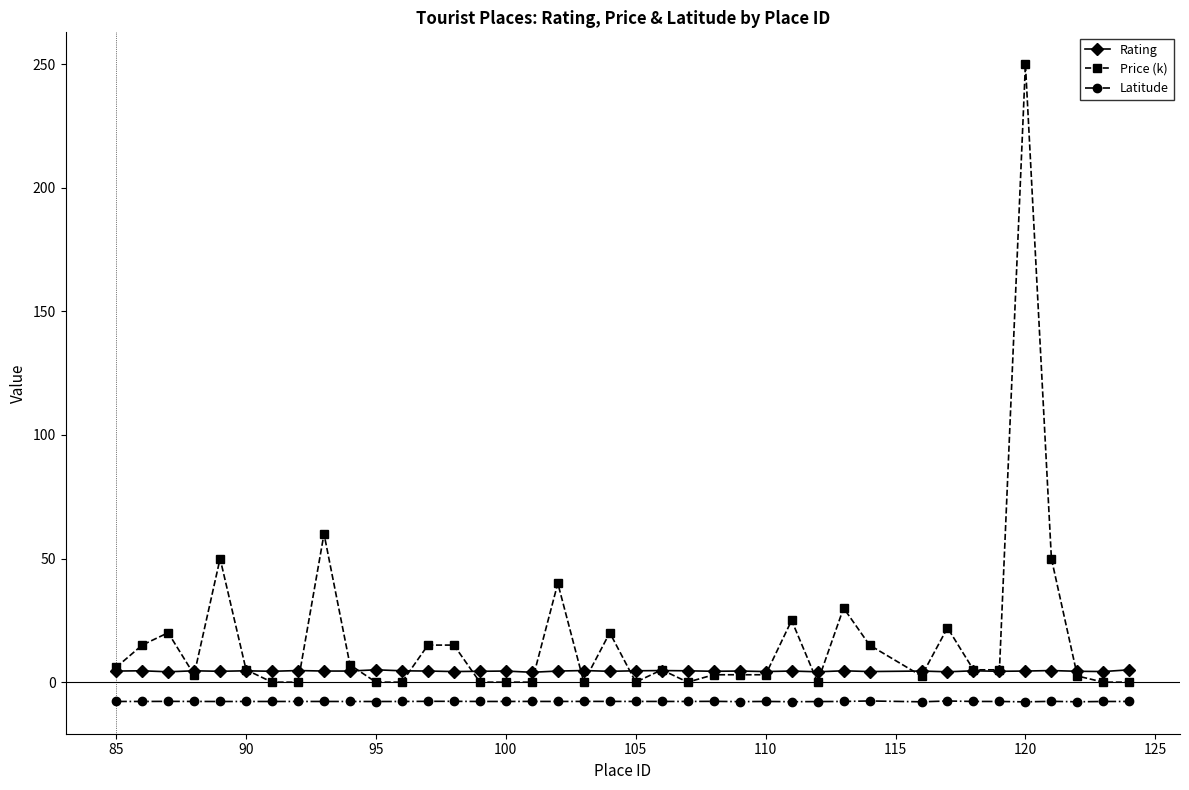

True or false: Latitude and Price (k) intersect in this chart.

False